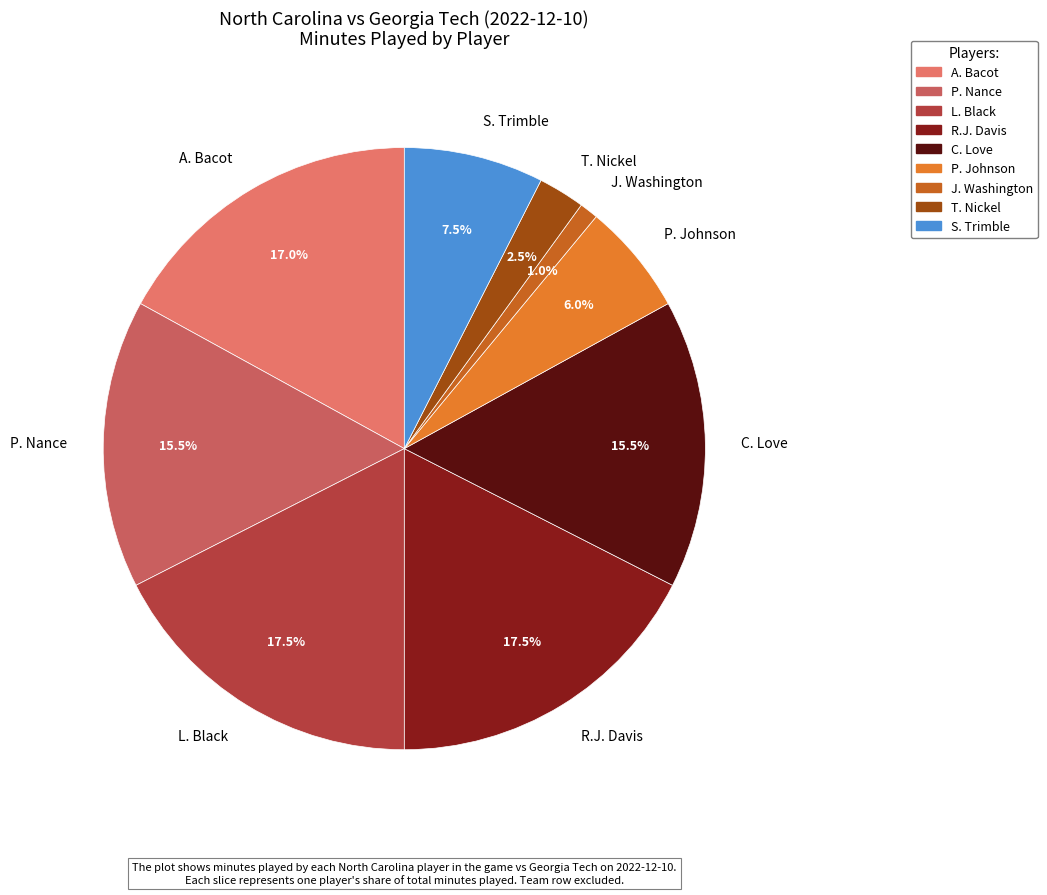

Approximately how many times larger is the value at P. Nance compared to R.J. Davis?

0.9